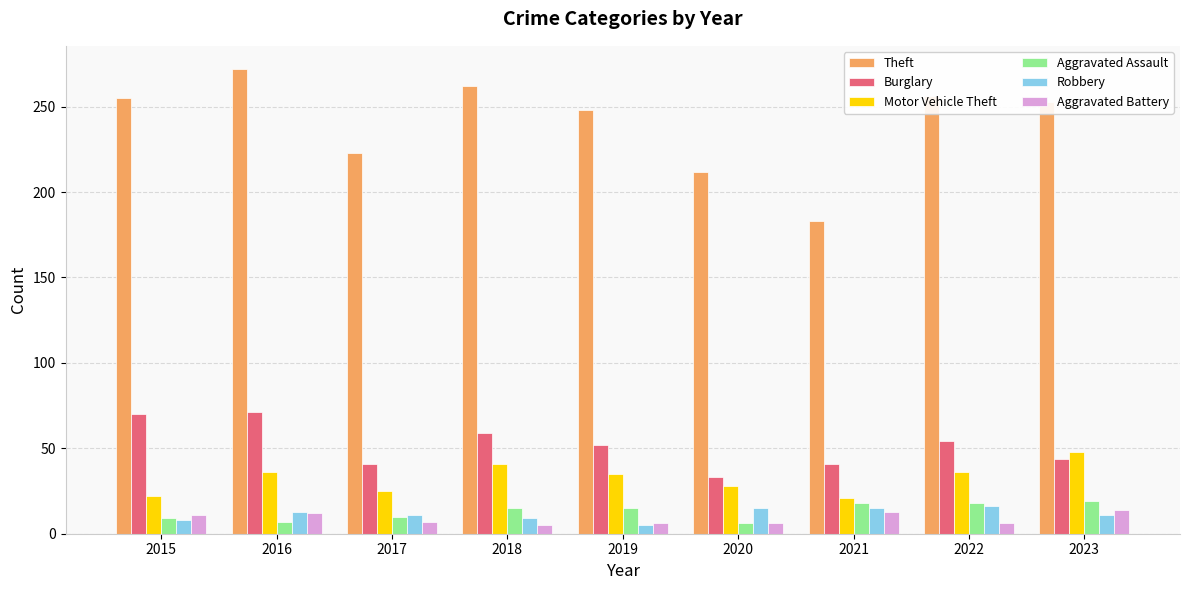

The Aggravated Assault series shows 6 at 2020. True or false?

True